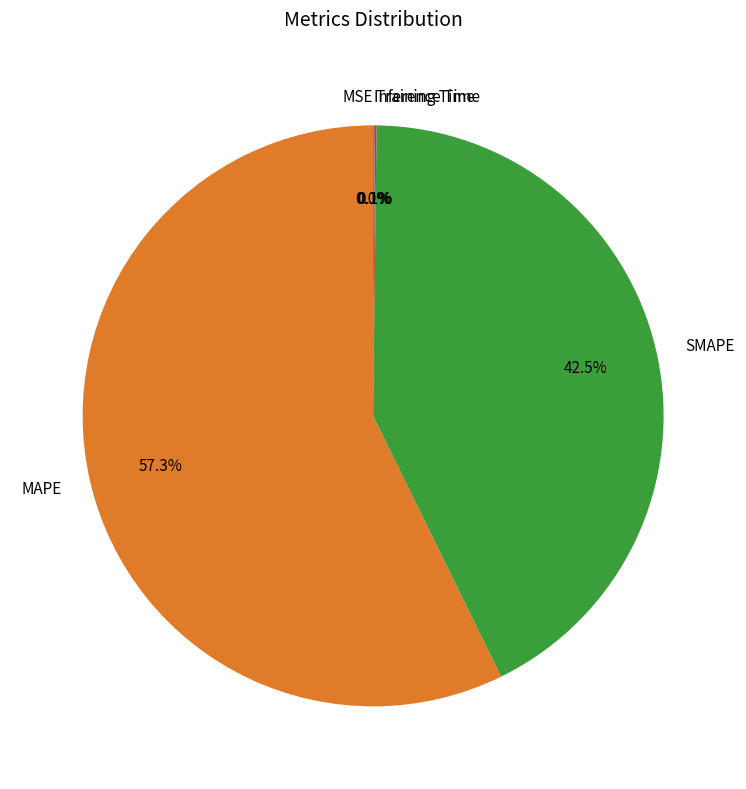

Which category has the biggest portion of the pie?

MAPE